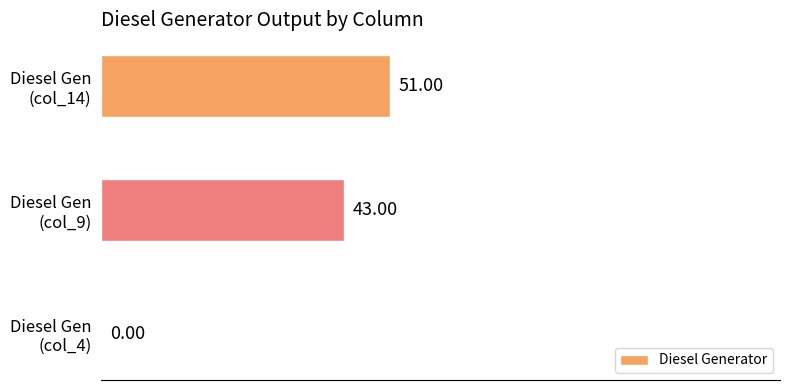

How many values are above zero?

2